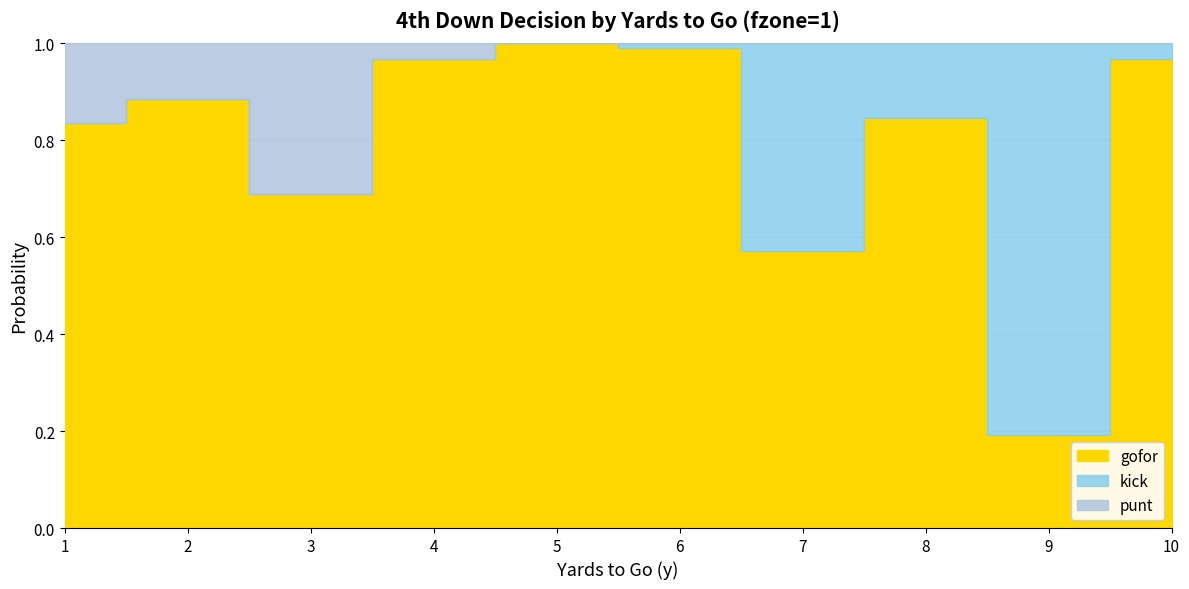

The value of kick at 10 is 0.0. True or false?

True